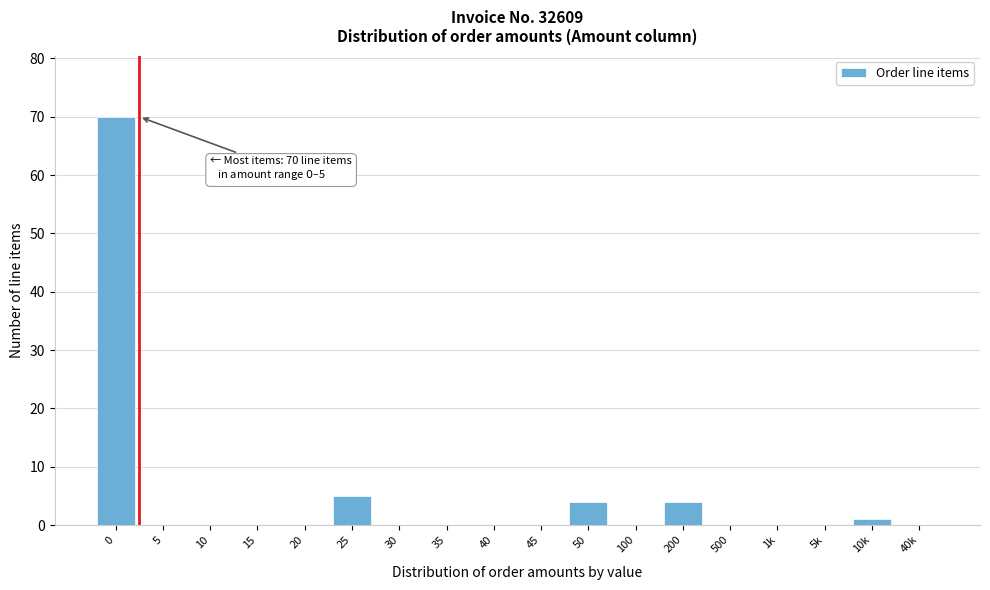

Reading left to right, transcribe all the data shown in this chart.

0=70	5=0	10=0	15=0	20=0	25=5	30=0	35=0	40=0	45=0	50=4	100=0	200=4	500=0	1k=0	5k=0	10k=1	40k=0